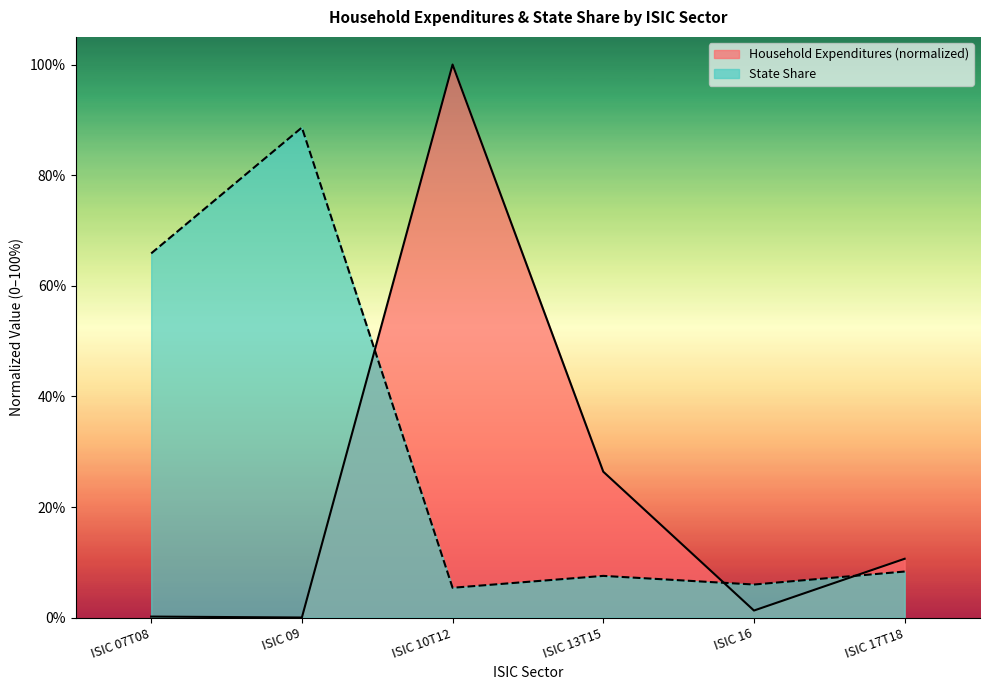

Reading right to left, what are all the values shown in this chart?

Household Expenditures: 0.1	0.0	0.3	1.0	0.0	0.0
State Share: 0.1	0.1	0.1	0.1	0.9	0.7